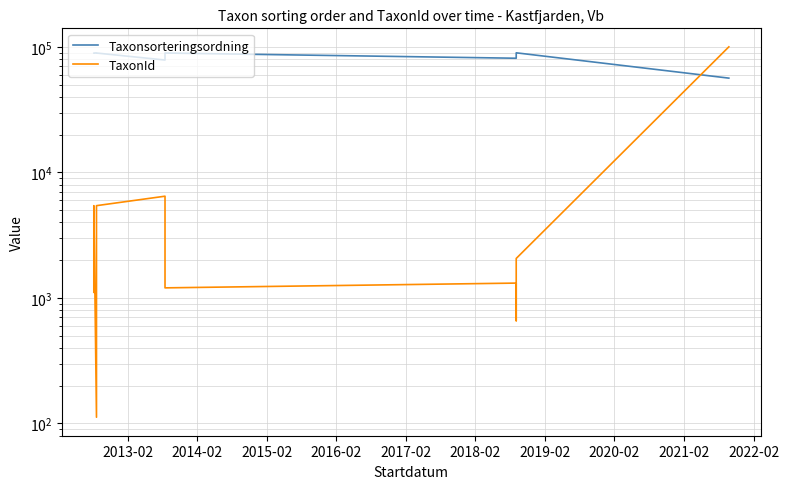

What is the average value of the TaxonId series?

8122